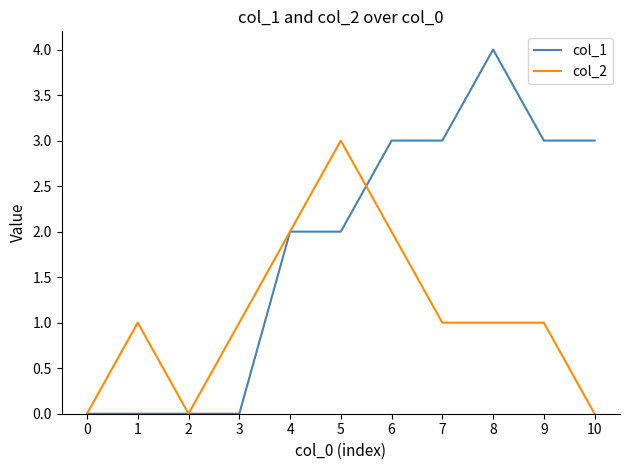

True or false: col_2 and col_1 cross at least once.

True